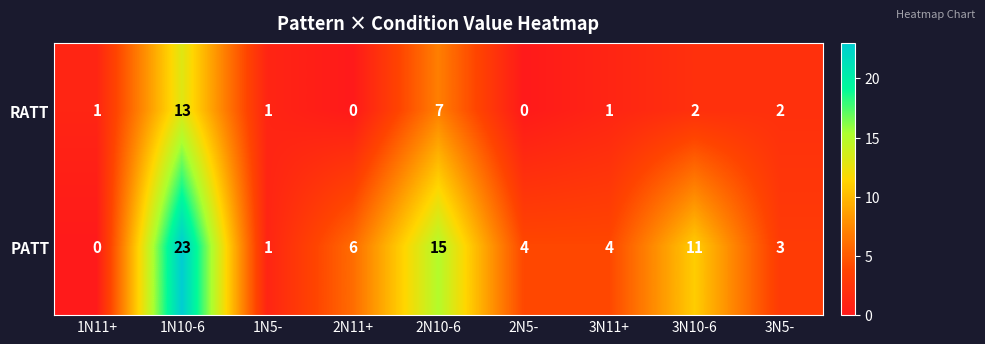

What is the approximate value of RATT at 1N10-6?

13